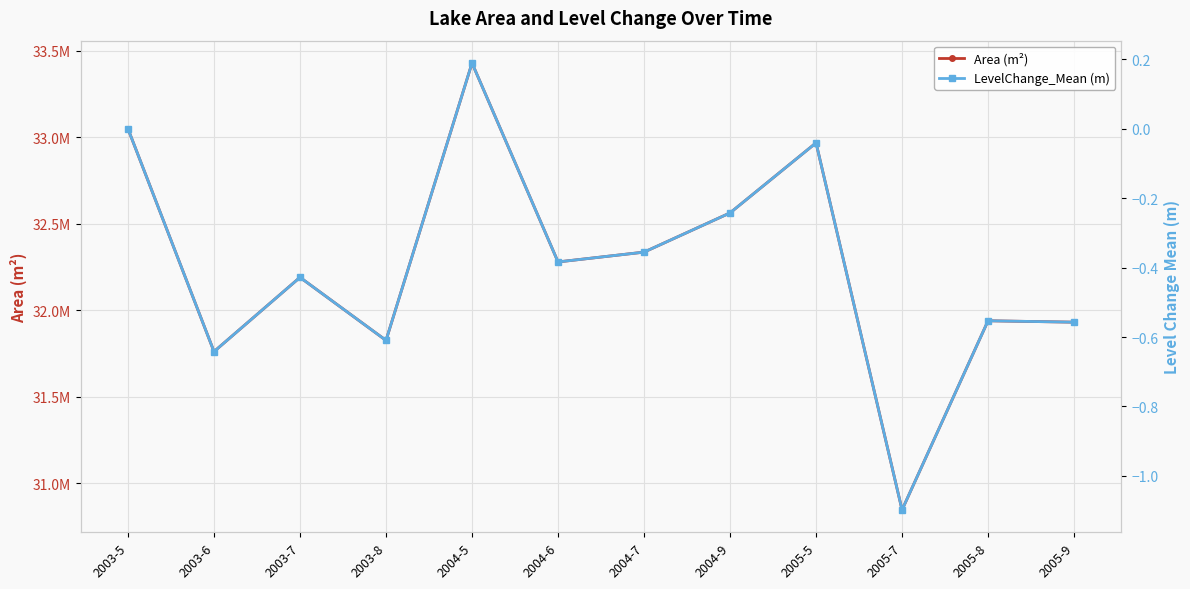

List the series in order of their peak value, lowest first.

LevelChange_Mean (m), Area (m²)